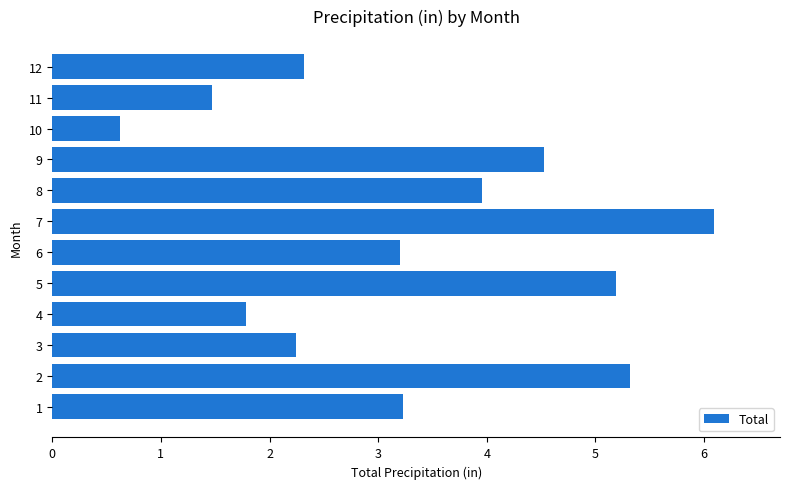

What value does the data have at 5?

5.2